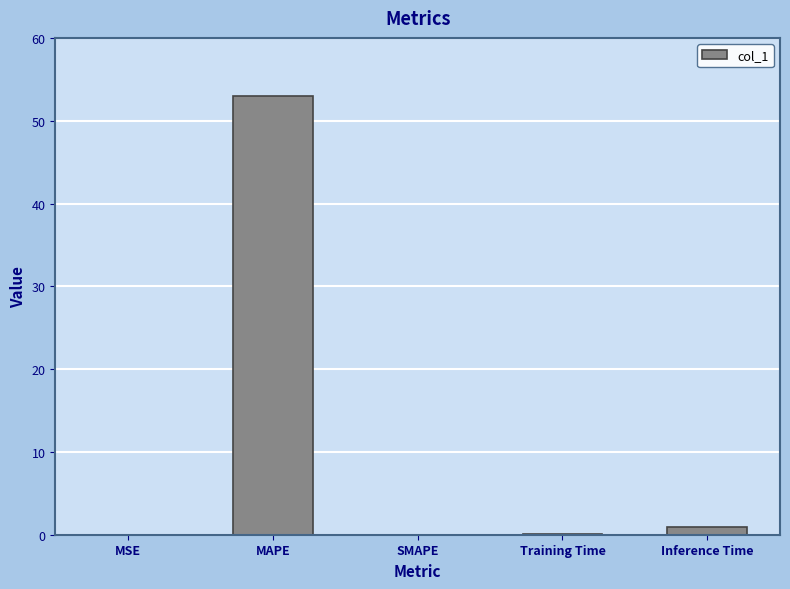

What is the sum of all values?

54.0